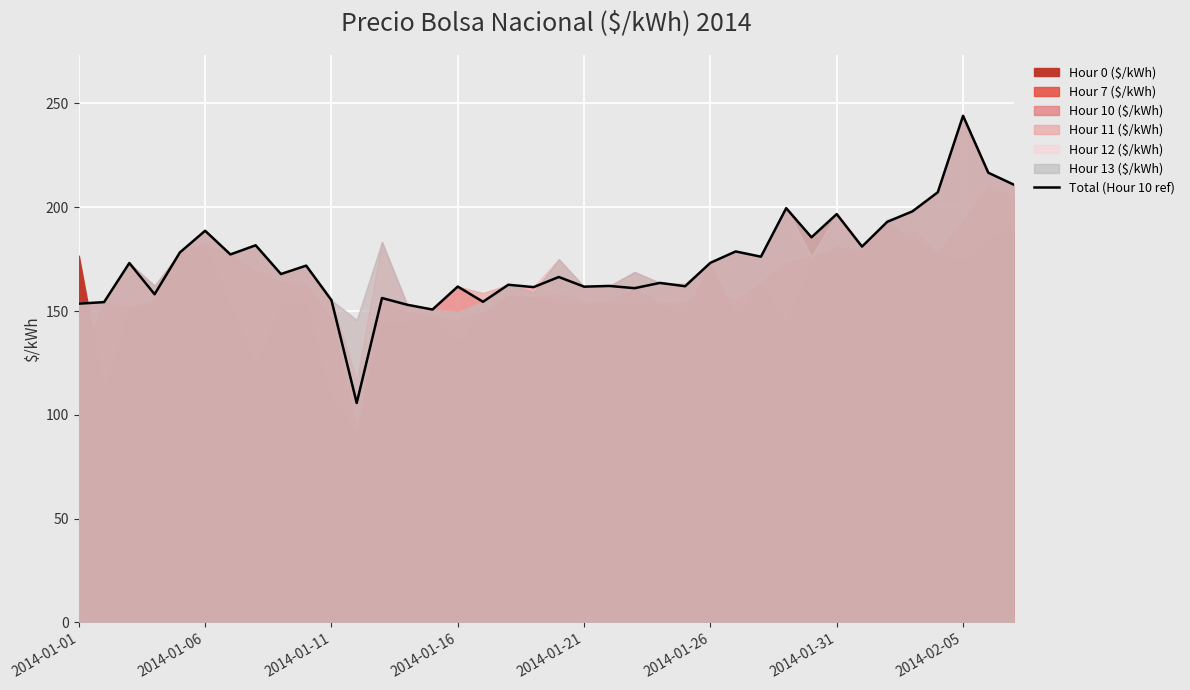

Count the number of categories in the chart.

38